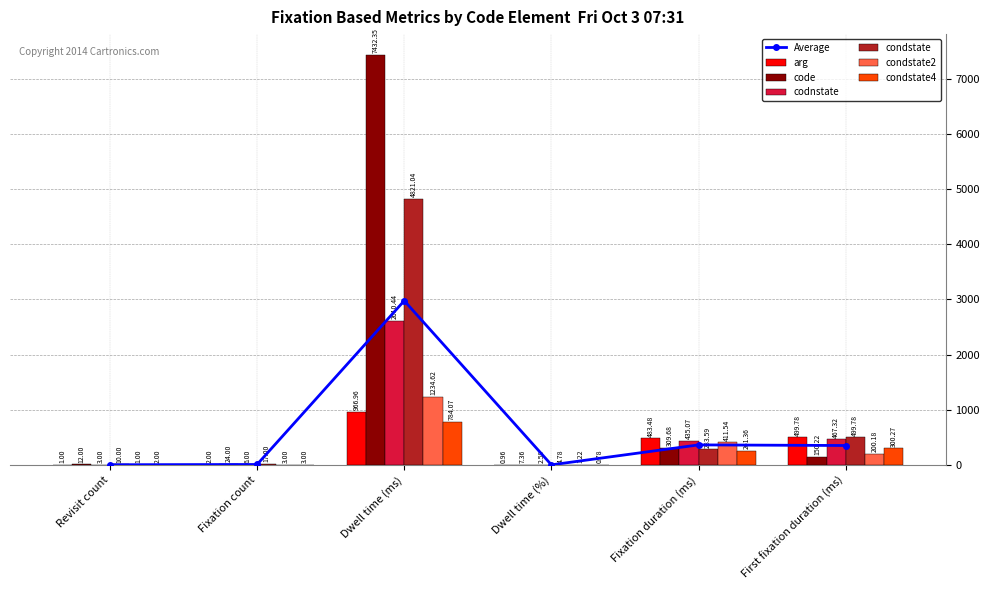

What is the average value of the condstate2 series?

308.6